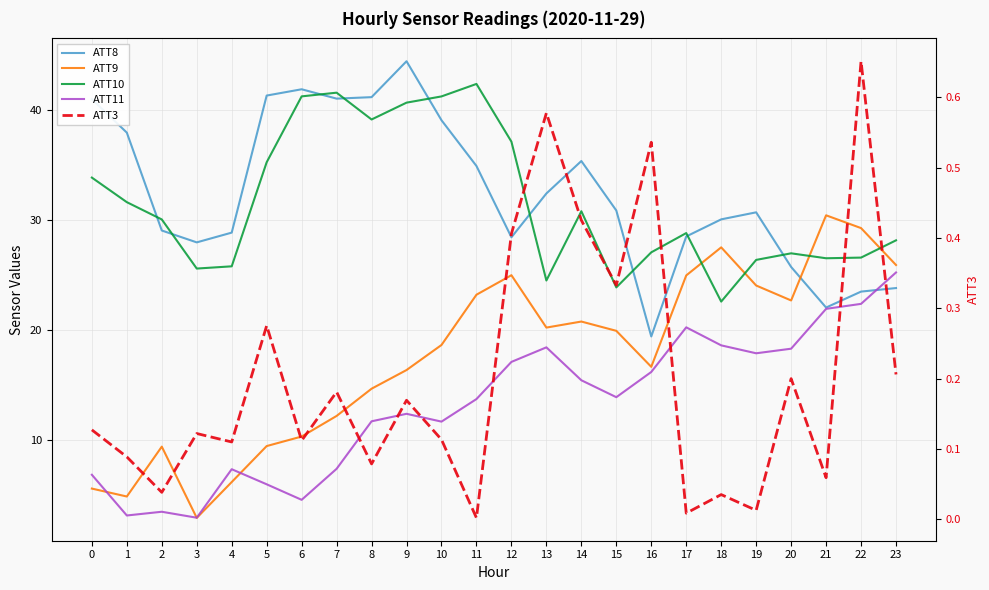

At which category is the sum across all series the highest?

11